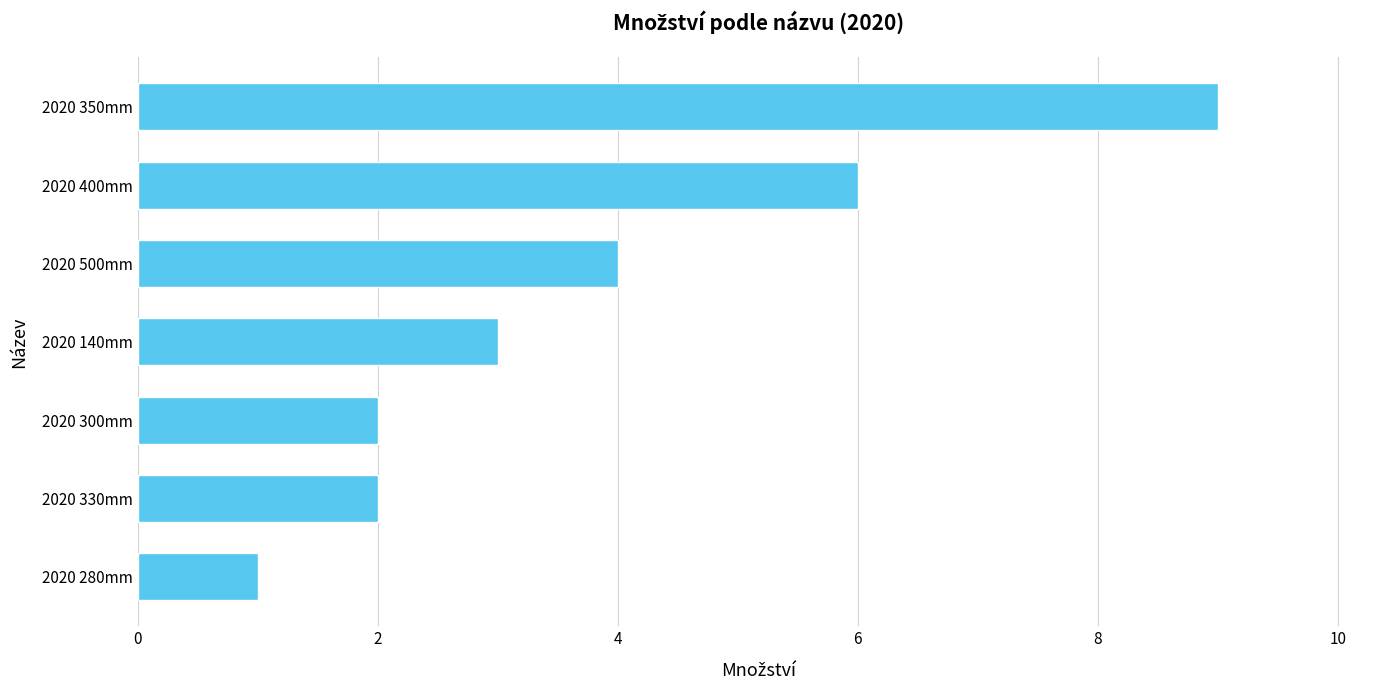

At which category does the chart reach its minimum across all series?

2020 280mm